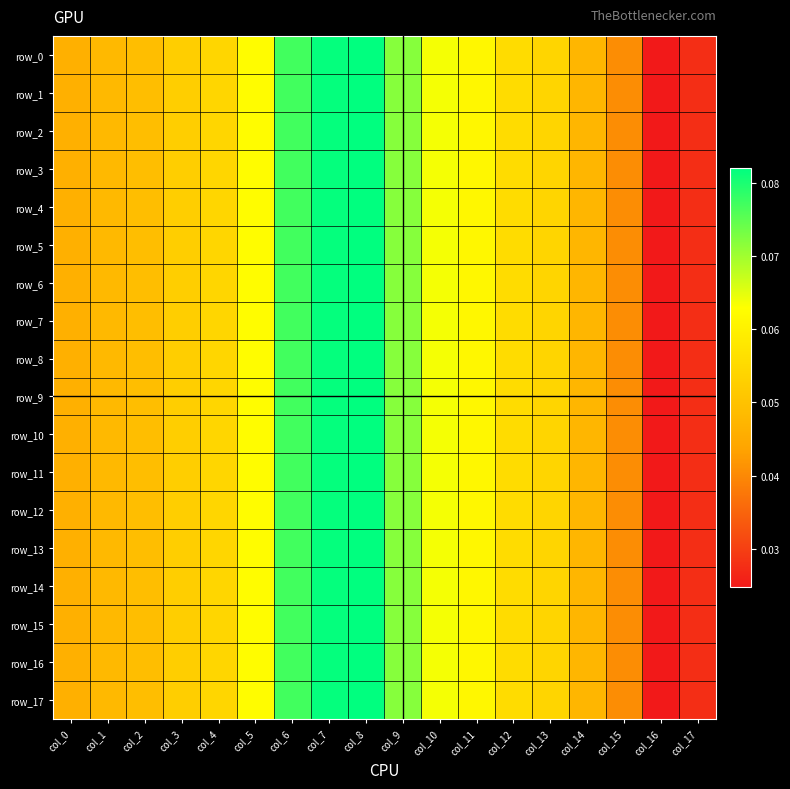

The row_1 series shows 0.0 at col_17. True or false?

False